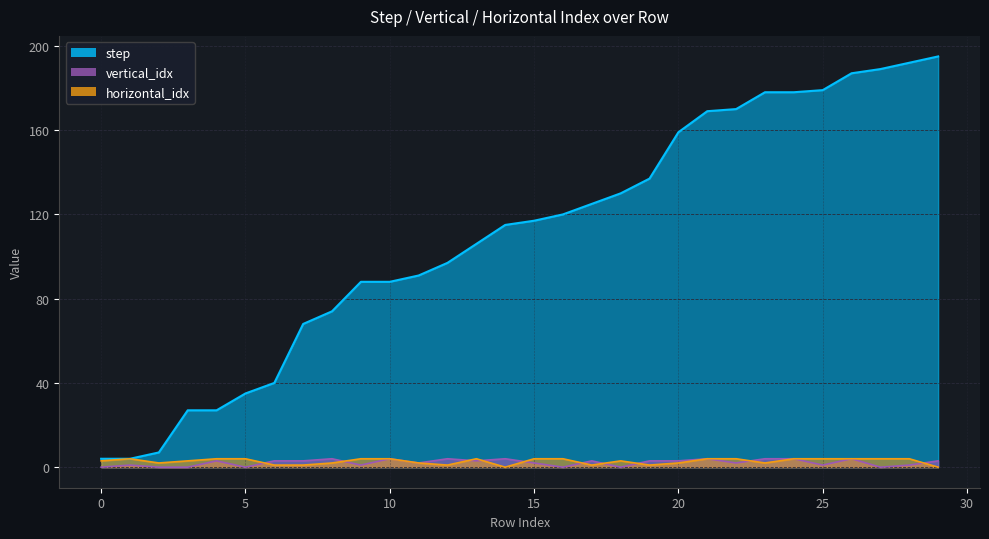

What are all the series names shown in the legend?

step, vertical_idx, horizontal_idx